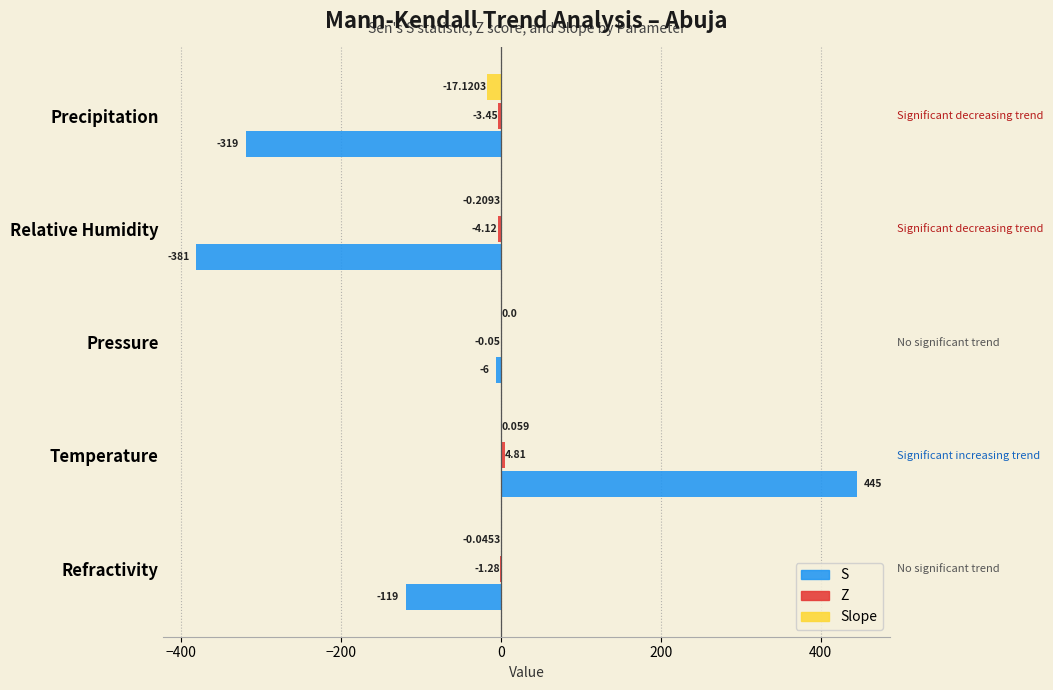

Which series has the largest range (max minus min)?

S